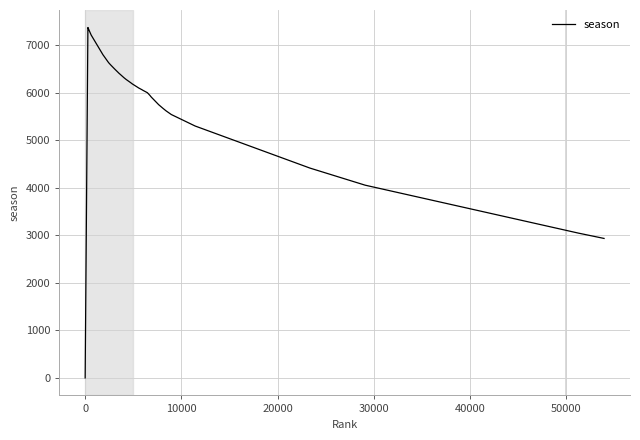

What is the greatest value displayed?

7374